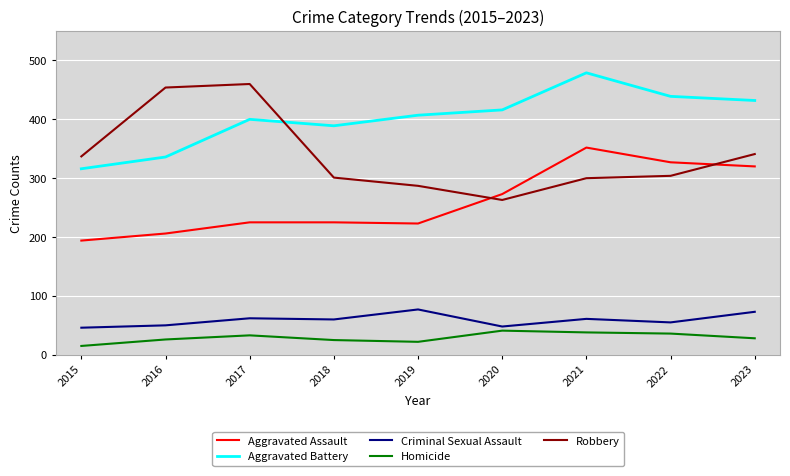

What is the total value across all series at 2022?

1161